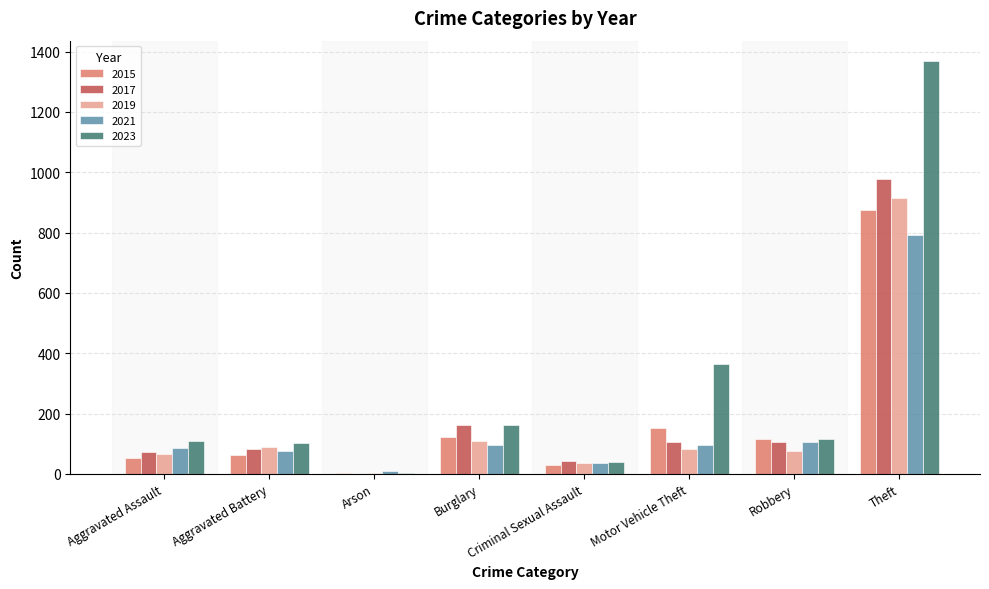

At which label is 2019 closest to 458?

Burglary